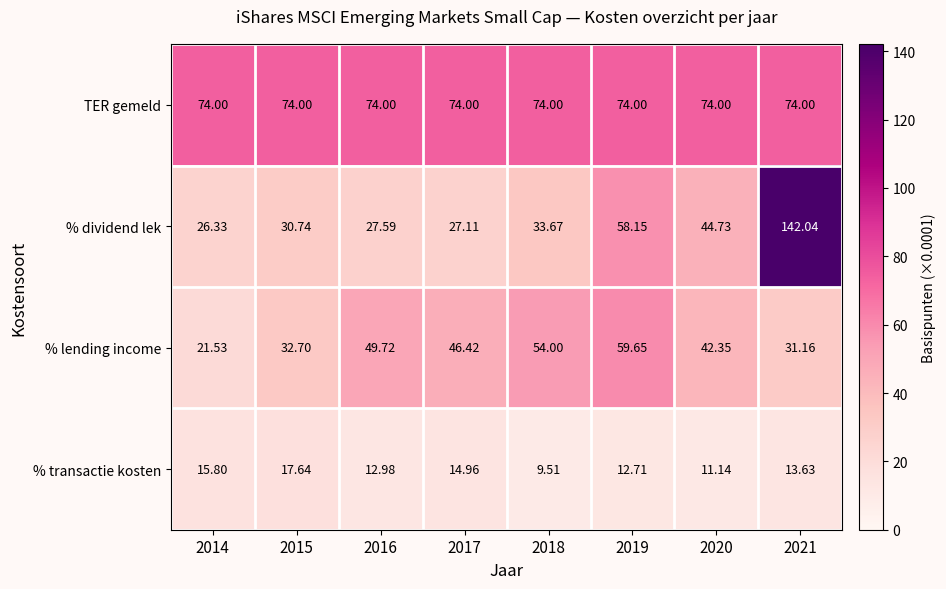

Rank the series at 2014 from lowest to highest value.

% transactie kosten, % lending income, % dividend lek, TER gemeld